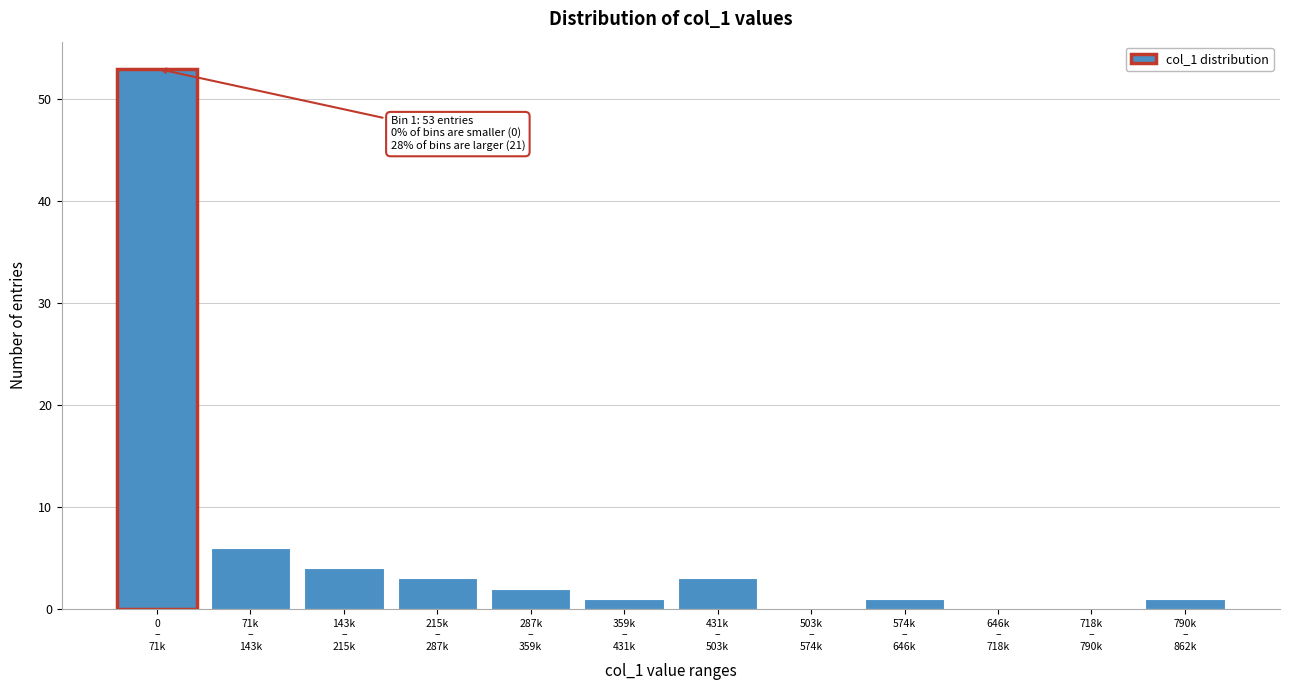

What is the sum of all values?

74